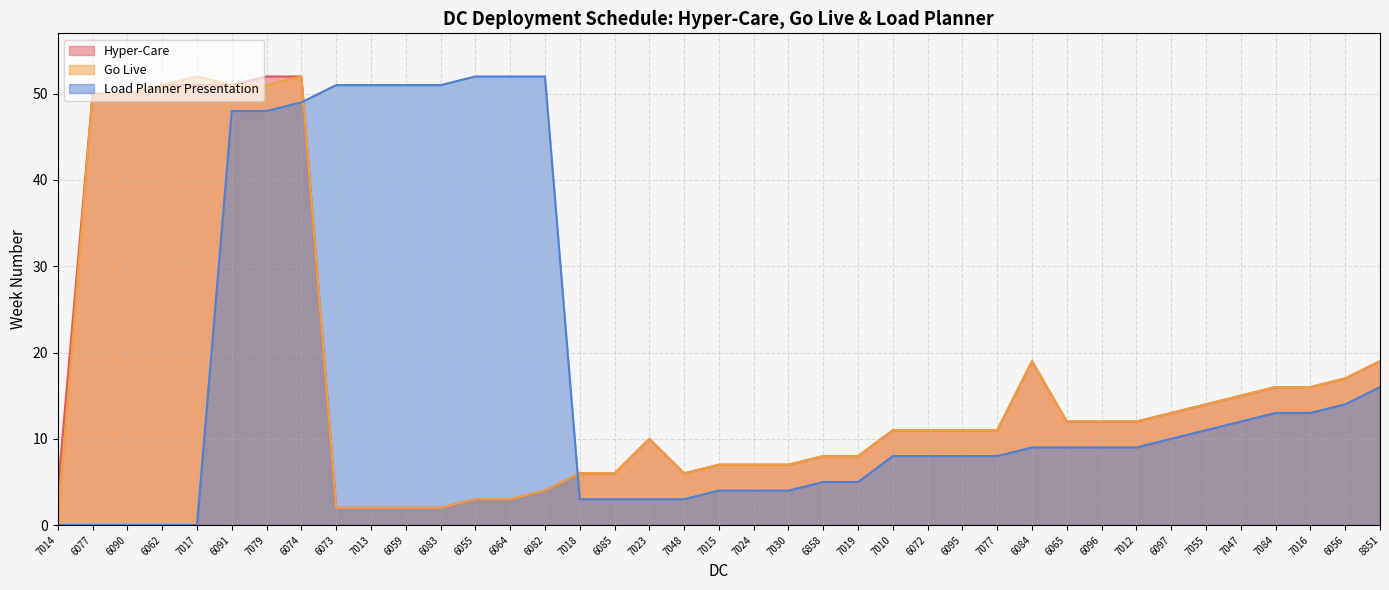

What position from the left is 7030?

22